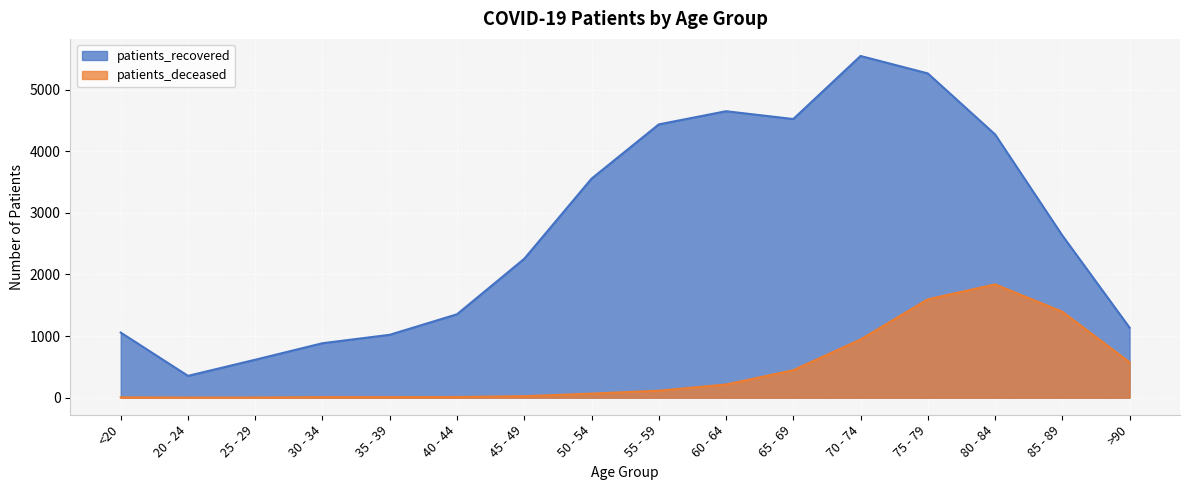

Which has a higher value, 45 - 49 or 25 - 29?

45 - 49